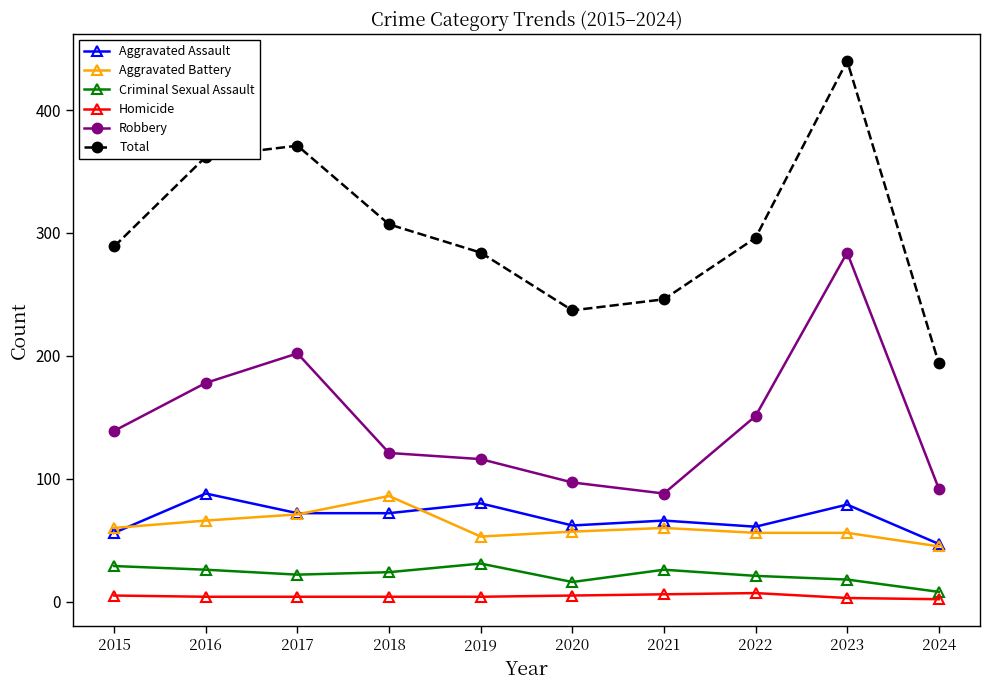

Rank the categories by Robbery value from lowest to highest.

2021, 2024, 2020, 2019, 2018, 2015, 2022, 2016, 2017, 2023